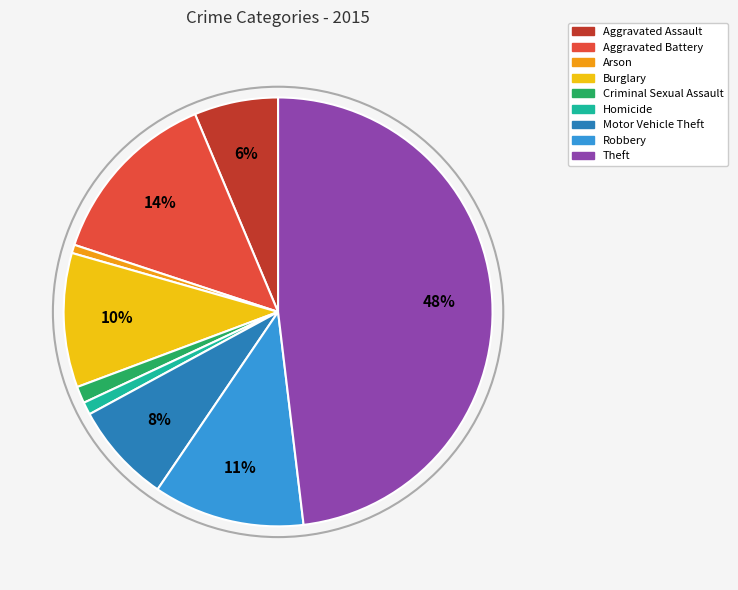

Which has a higher value, Aggravated Battery or Criminal Sexual Assault?

Aggravated Battery